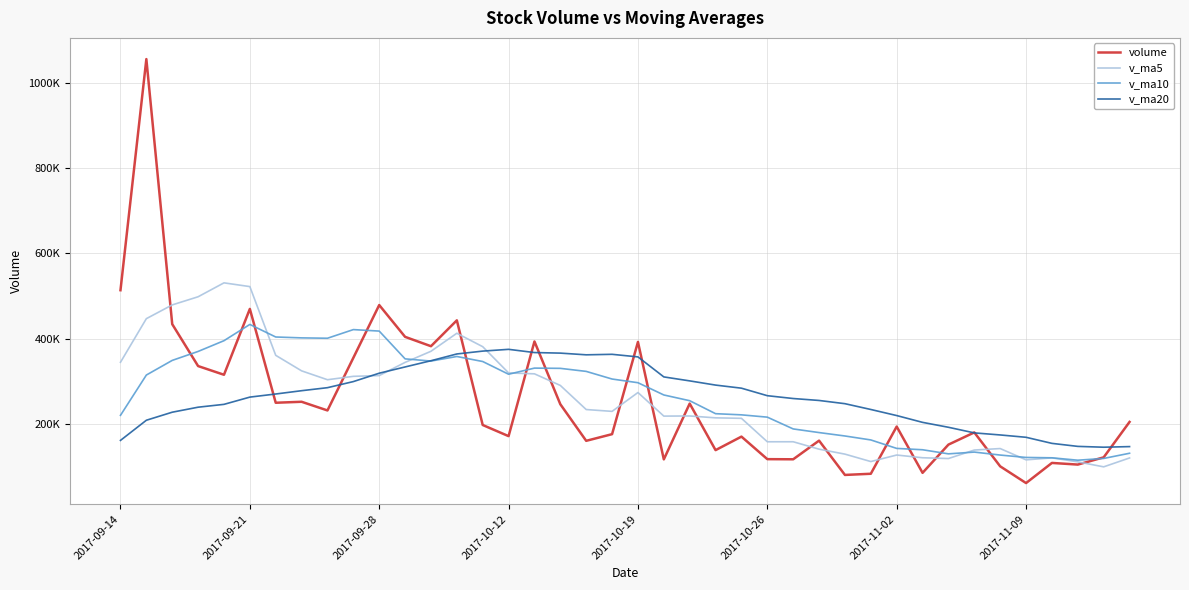

True or false: v_ma20 has more than 0 interior local peaks.

True